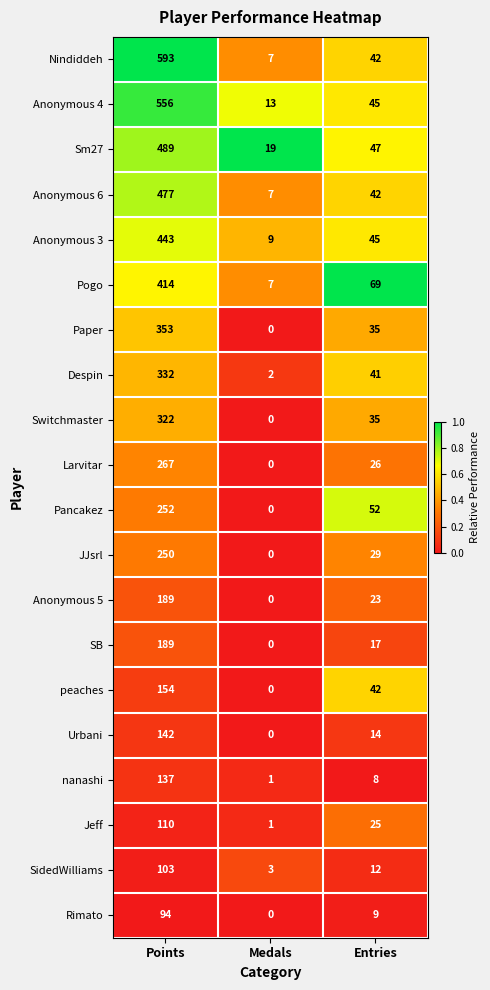

Which series has the widest spread of values?

Nindiddeh